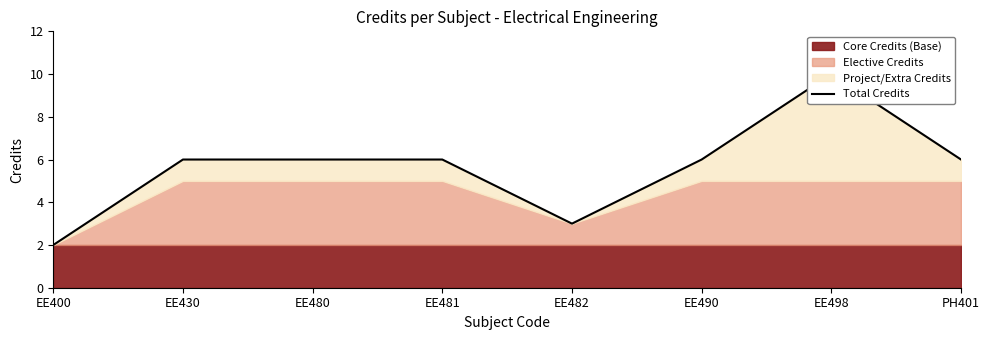

Reading right to left, what are all the values shown in this chart?

PH401=6	EE498=10	EE490=6	EE482=3	EE481=6	EE480=6	EE430=6	EE400=2